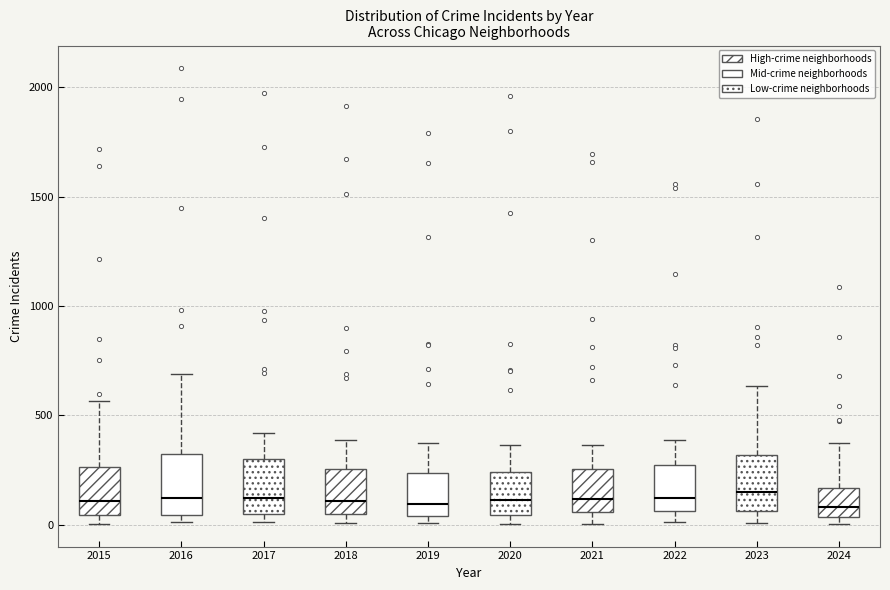

Reading left to right, read every box against the y-axis: the position of its median line, the range the box covers, and the ends of its whiskers. The values are not printed on the chart, so give them approximately, as read against the axis.

2015: median 100, box 50 to 250, whiskers 0 to 550
2016: median 150, box 50 to 300, whiskers 0 to 700
2017: median 100, box 50 to 300, whiskers 0 to 400
2018: median 100, box 50 to 250, whiskers 0 to 400
2019: median 100, box 50 to 250, whiskers 0 to 400
2020: median 100, box 50 to 250, whiskers 0 to 350
2021: median 100, box 50 to 250, whiskers 0 to 350
2022: median 100, box 50 to 250, whiskers 0 to 400
2023: median 150, box 50 to 300, whiskers 0 to 650
2024: median 100, box 50 to 150, whiskers 0 to 350